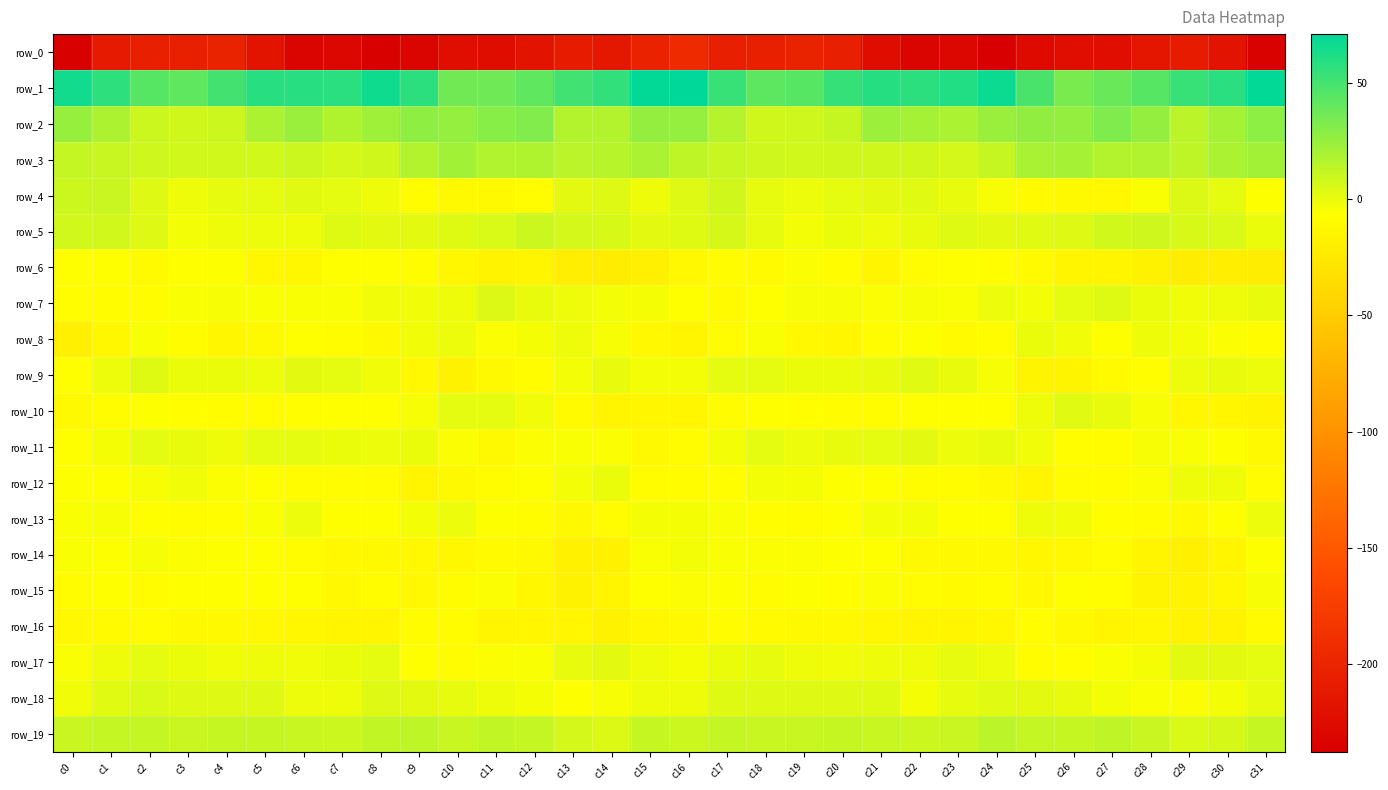

Which series has the widest spread of values?

row_0